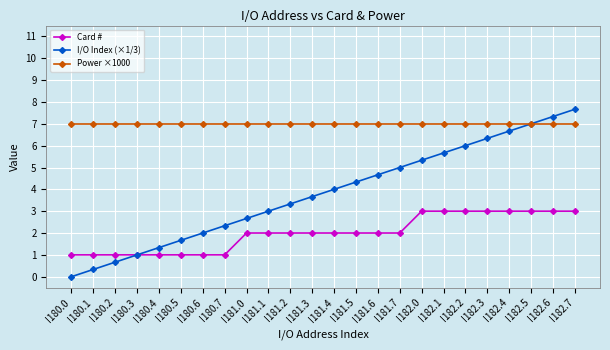

List the series in order of their overall mean, lowest first.

Card #, I/O Index (×1/3), Power ×1000